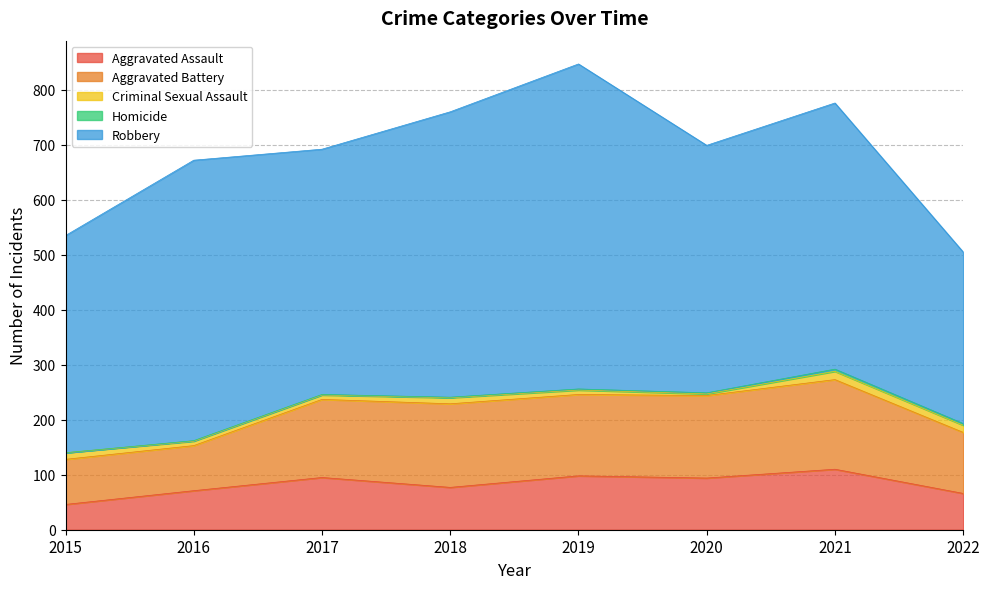

At which category is the sum across all series the highest?

2019